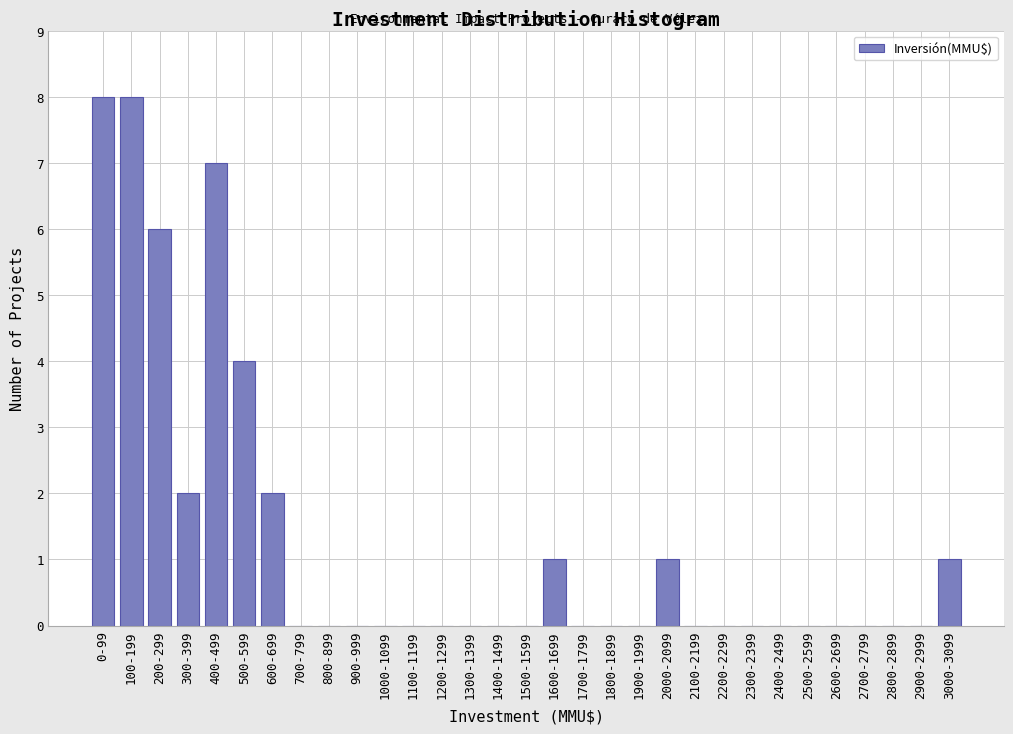

Between 1400-1499 and 2000-2099, which is larger?

2000-2099